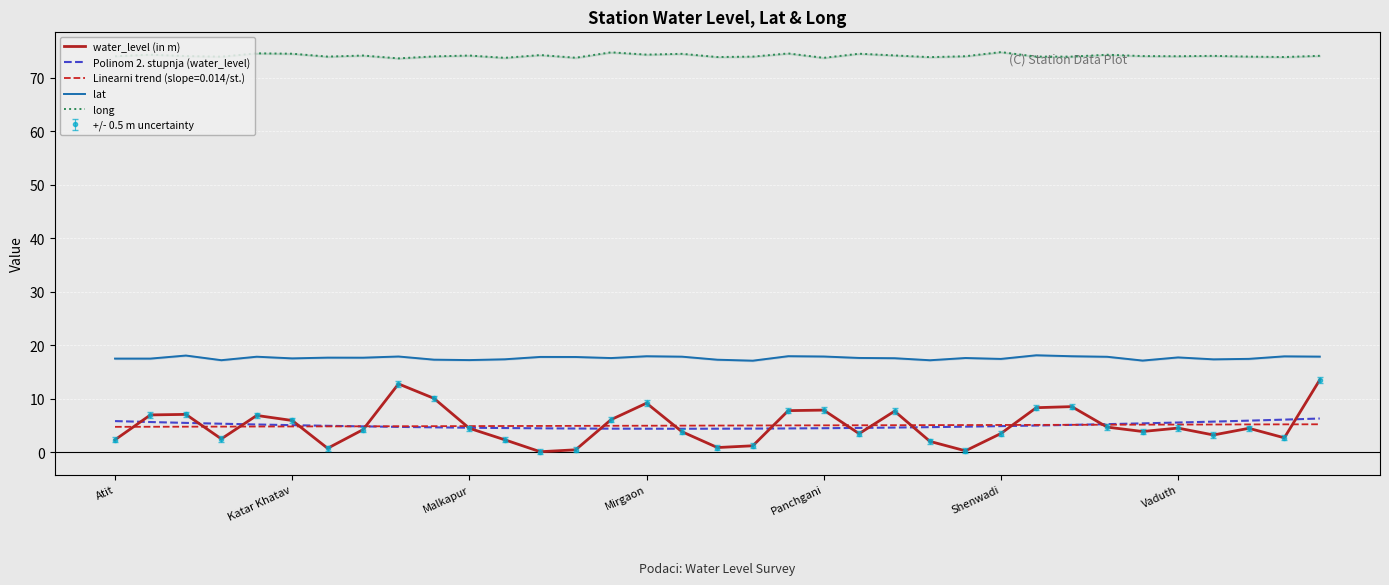

True or false: lat and long cross at least once.

False